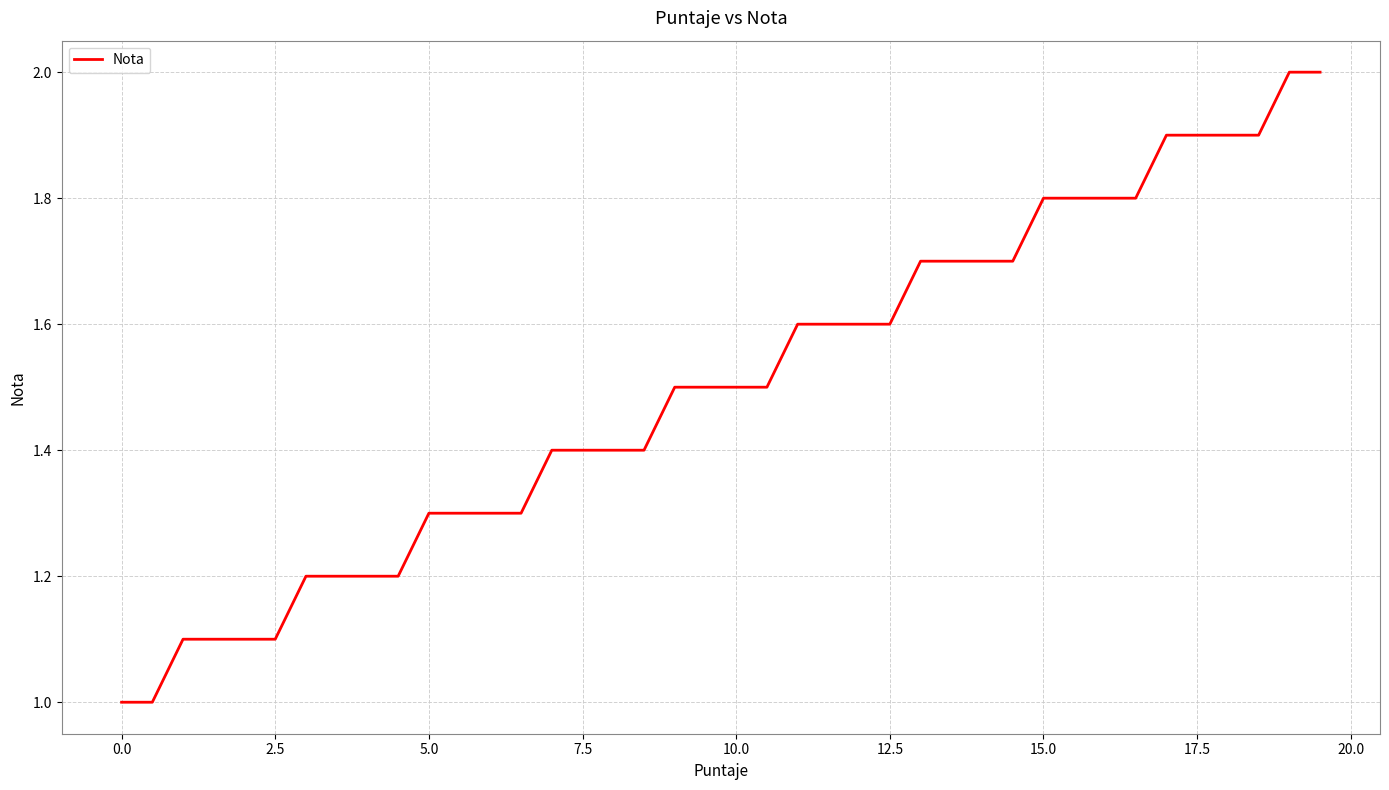

What is the difference between the maximum and minimum values?

1.0